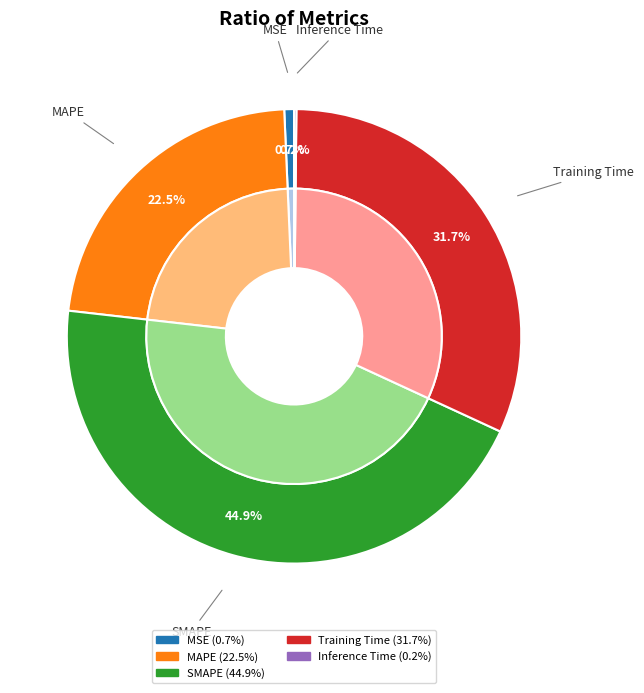

To the nearest percent, what is the difference between the largest and smallest slice percentages?

45%